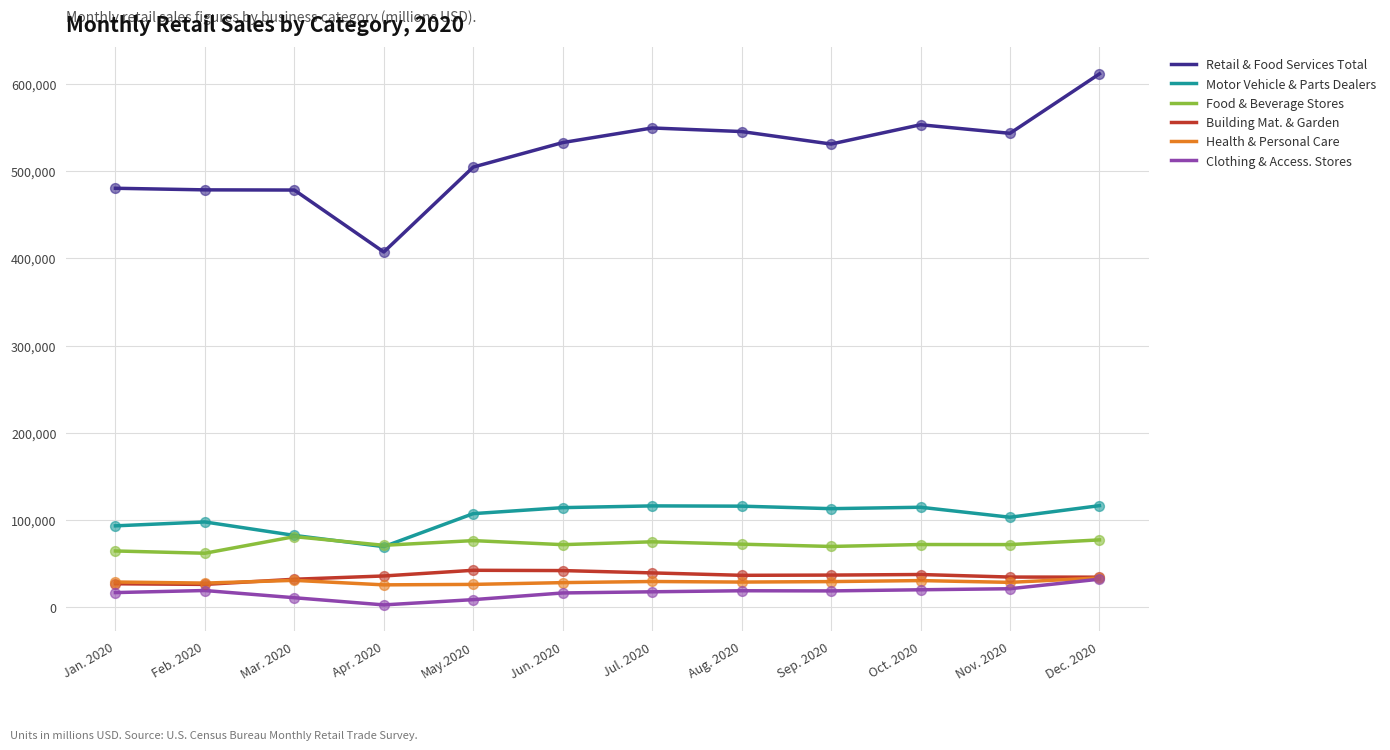

Between Apr. 2020 and Jun. 2020, which series saw the biggest shift?

Retail & Food Services Total